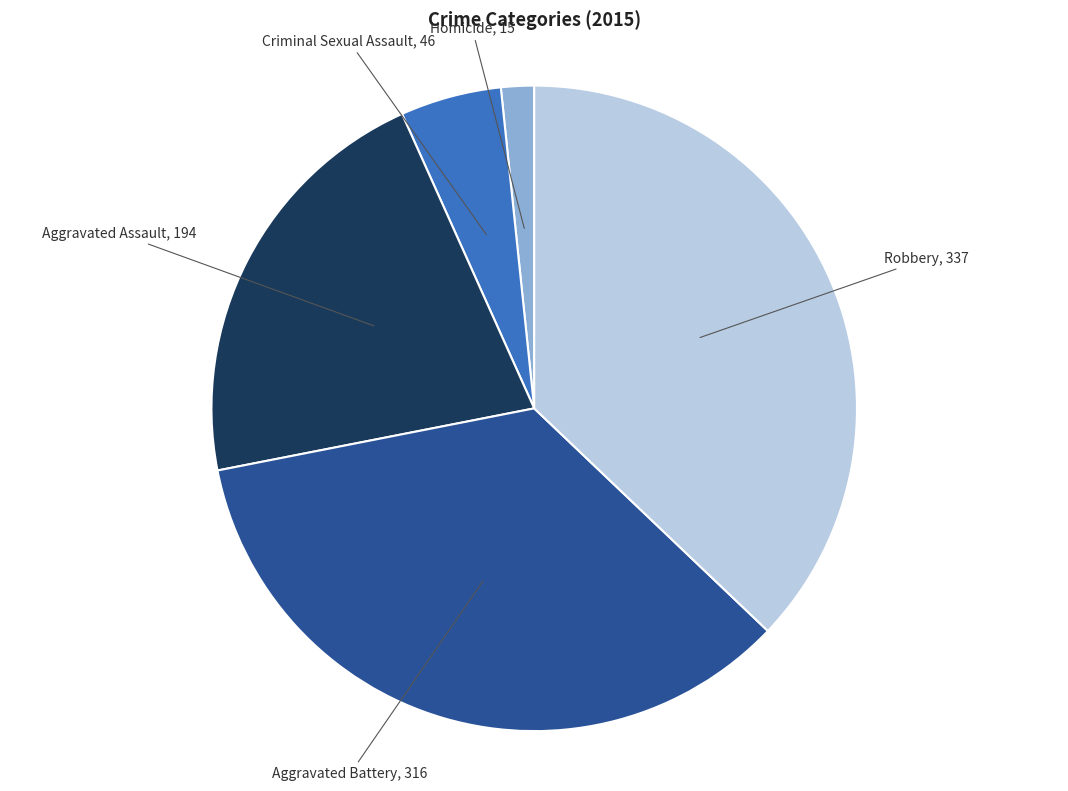

Is there any slice that represents more than half of the pie?

No